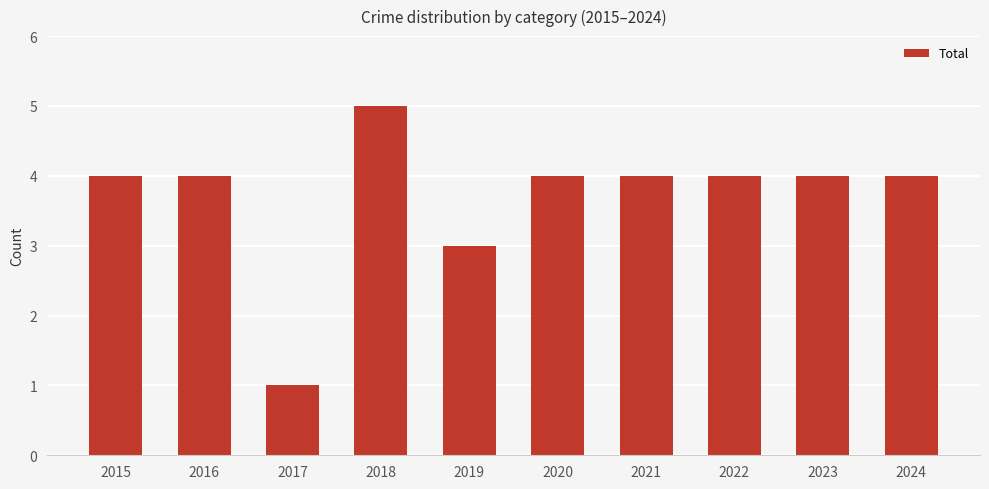

What is the value of the 10th bar from the left?

4